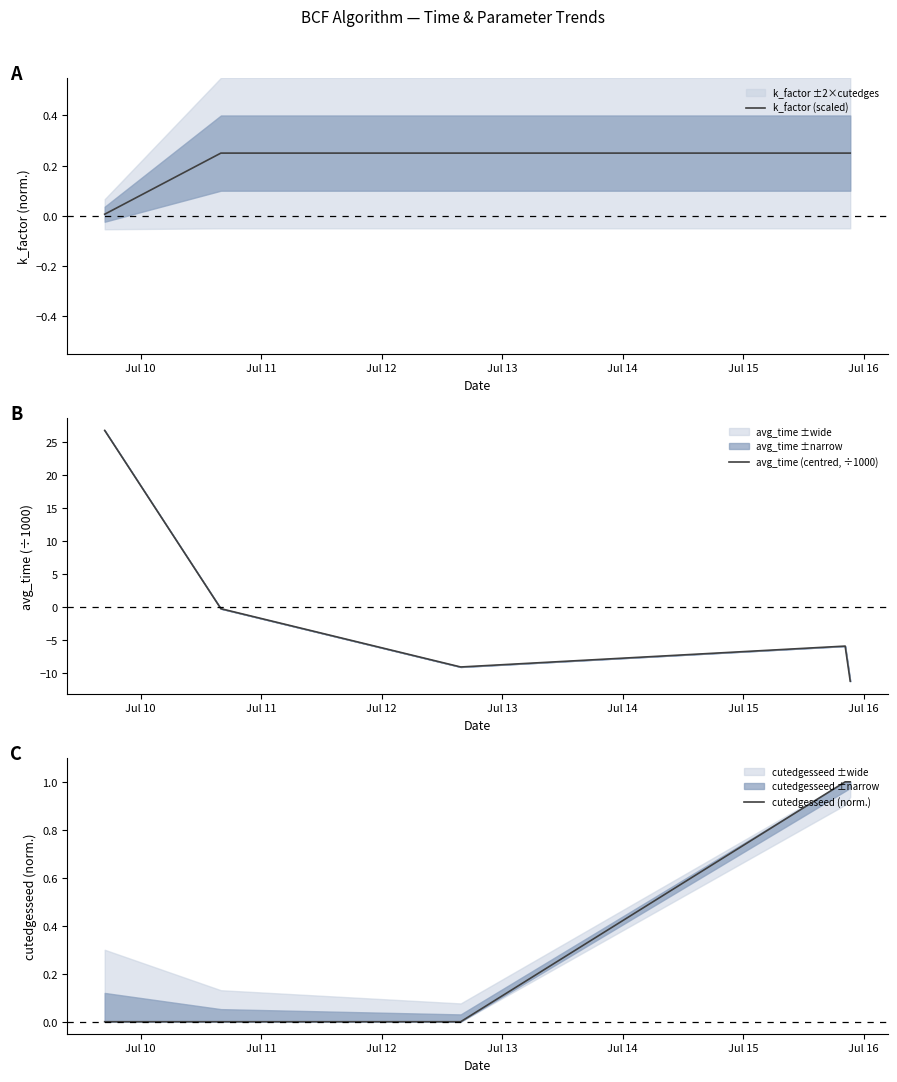

Between Jul 14 and Jul 12, which is larger?

Jul 14